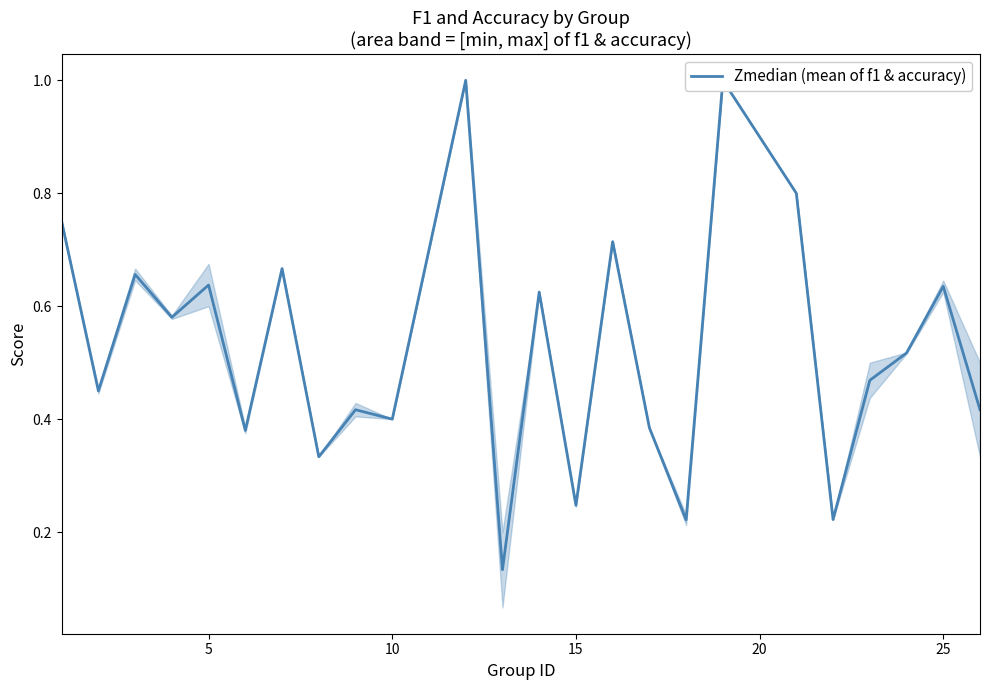

How many lines are shown in the chart?

1